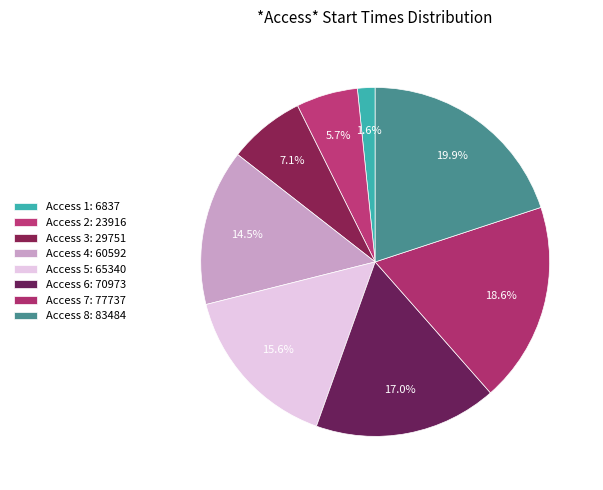

Count the number of slices in the pie.

8